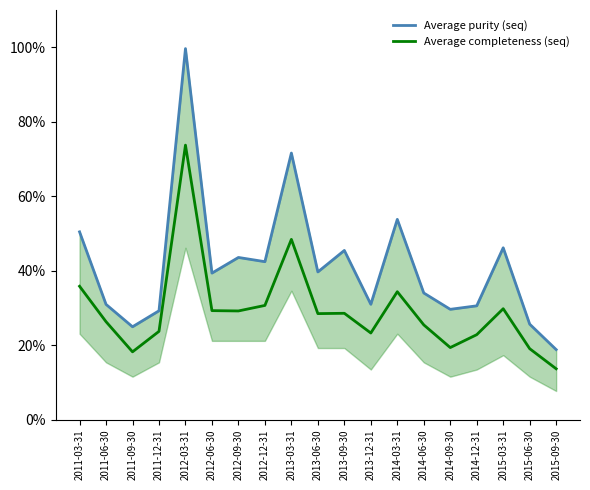

What is the spread (max minus min) of values at 2012-03-31?

25.9